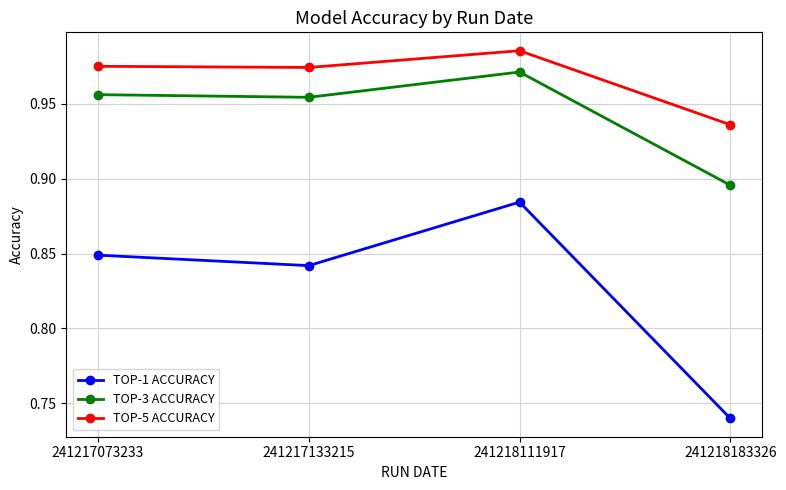

Does the chart have visible grid lines?

Yes